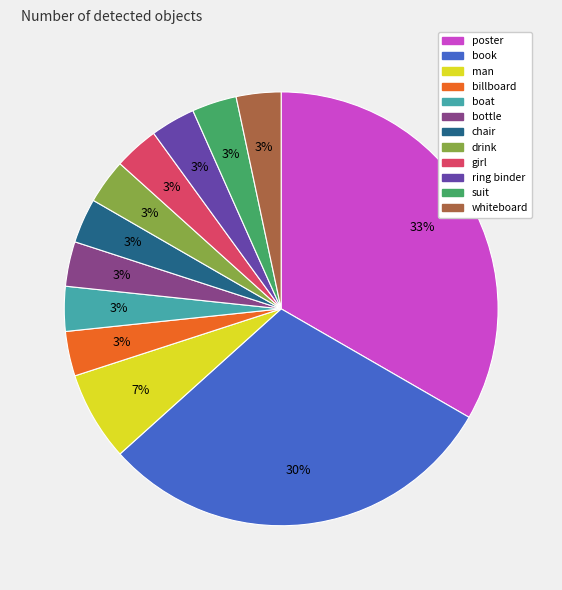

True or false: poster accounts for 33% of the total.

True